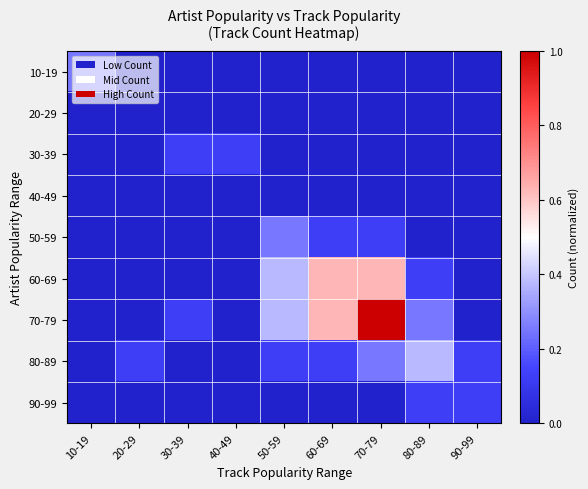

At how many categories does at least one series exceed 0?

9